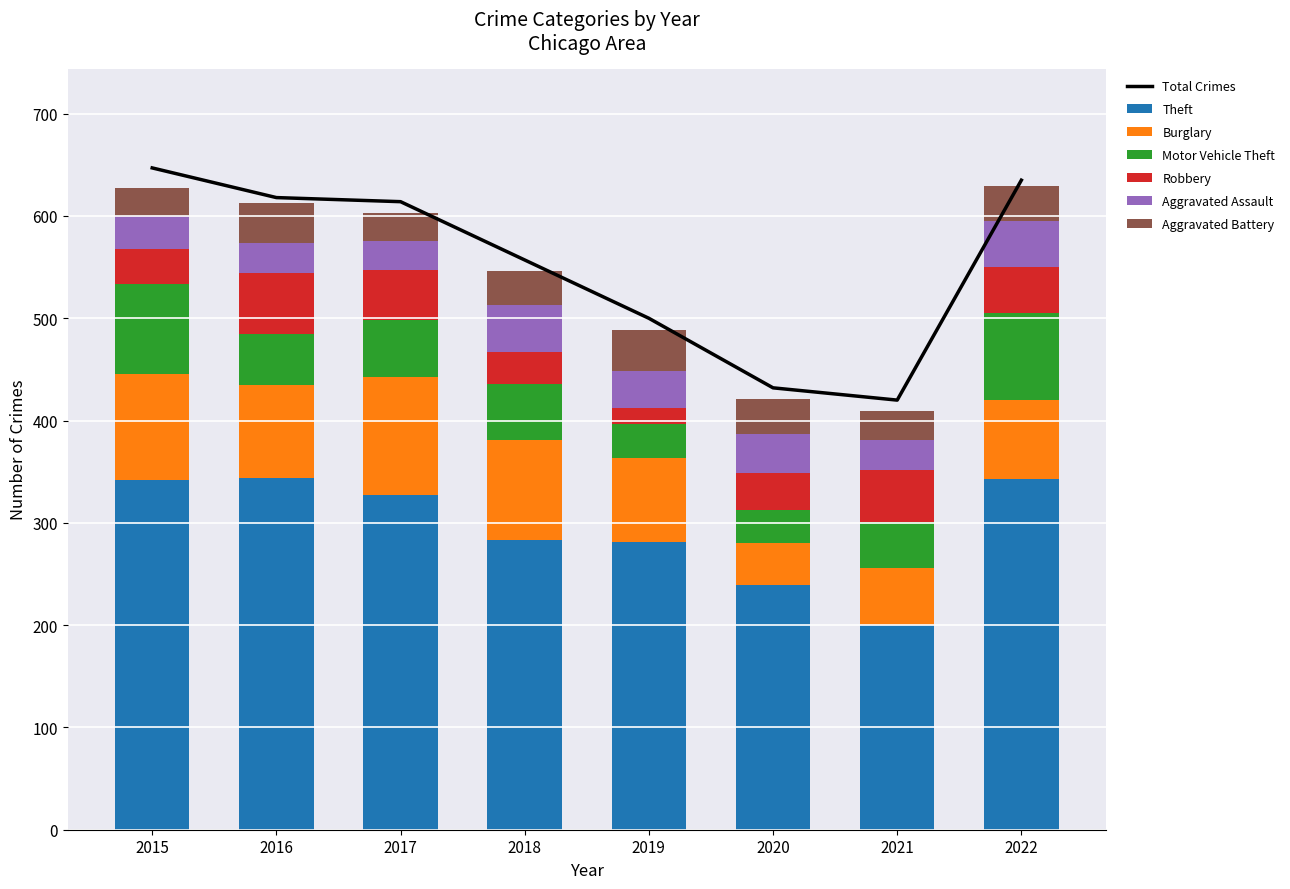

Where does the Aggravated Battery series first go above 34?

2016